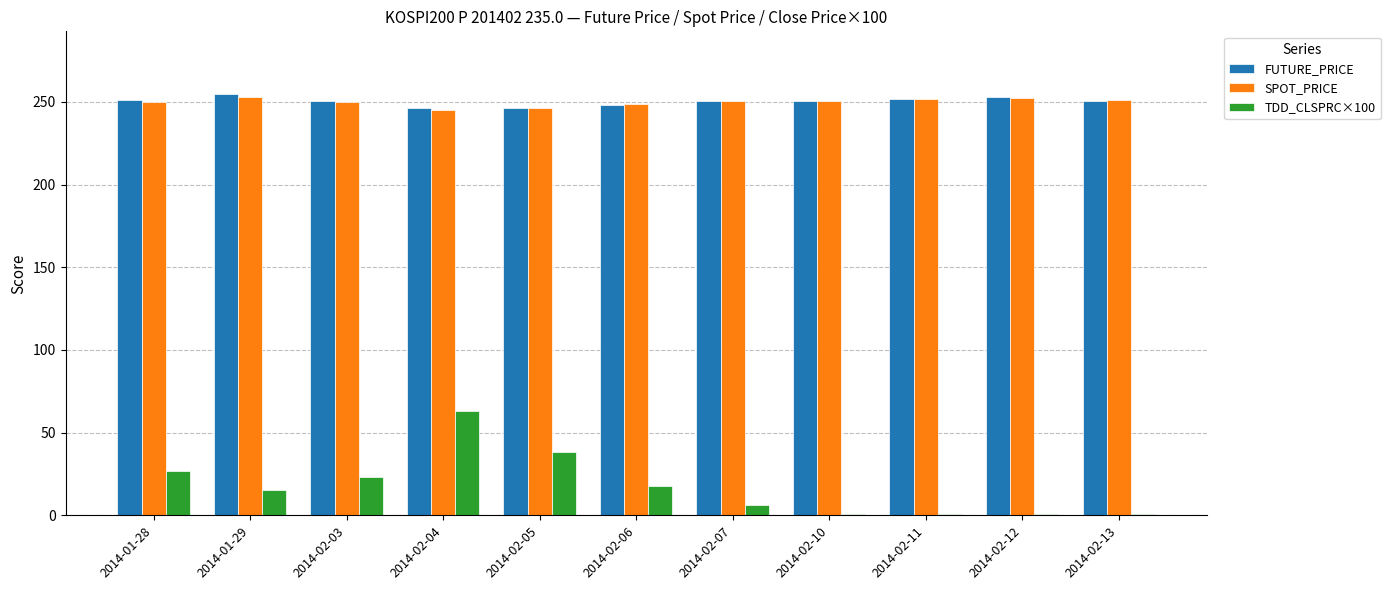

At how many categories does at least one series exceed 36?

11